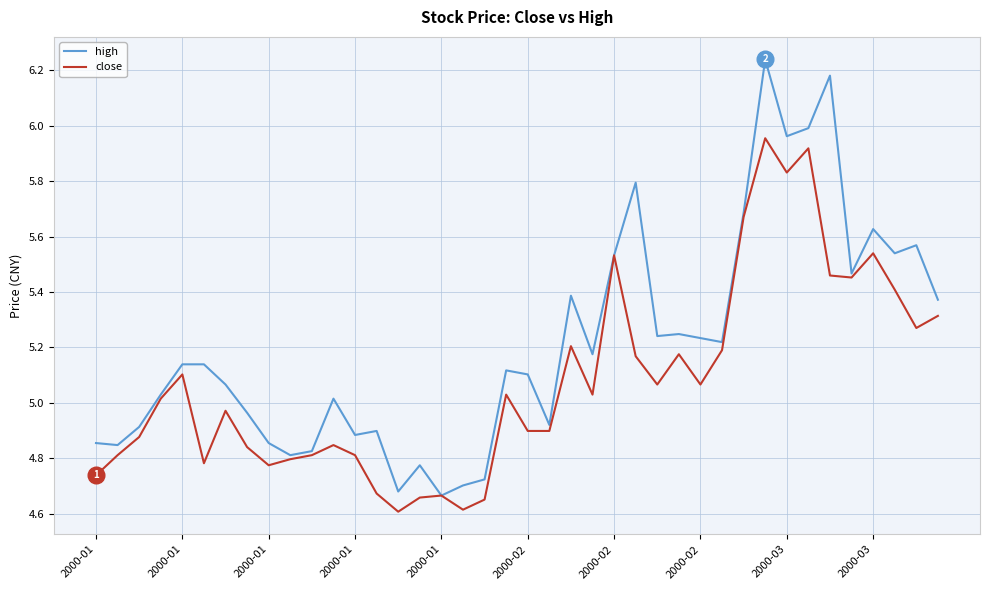

List the series in order of their peak value, highest first.

high, close